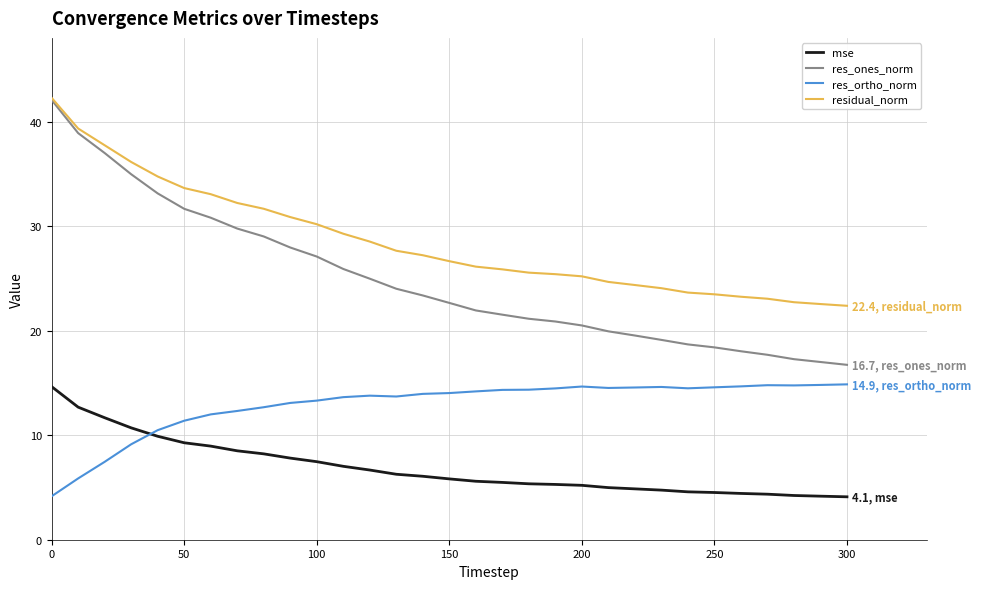

Rank the series by their average value, from highest to lowest.

residual_norm, res_ones_norm, res_ortho_norm, mse